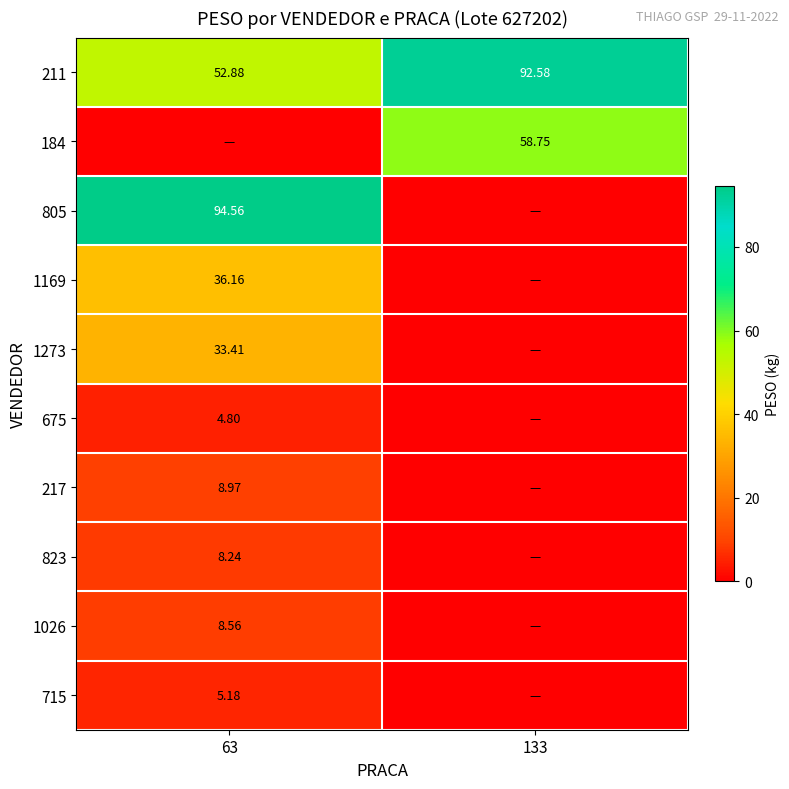

Rank the series by their maximum value, from highest to lowest.

805, 211, 184, 1169, 1273, 217, 1026, 823, 715, 675